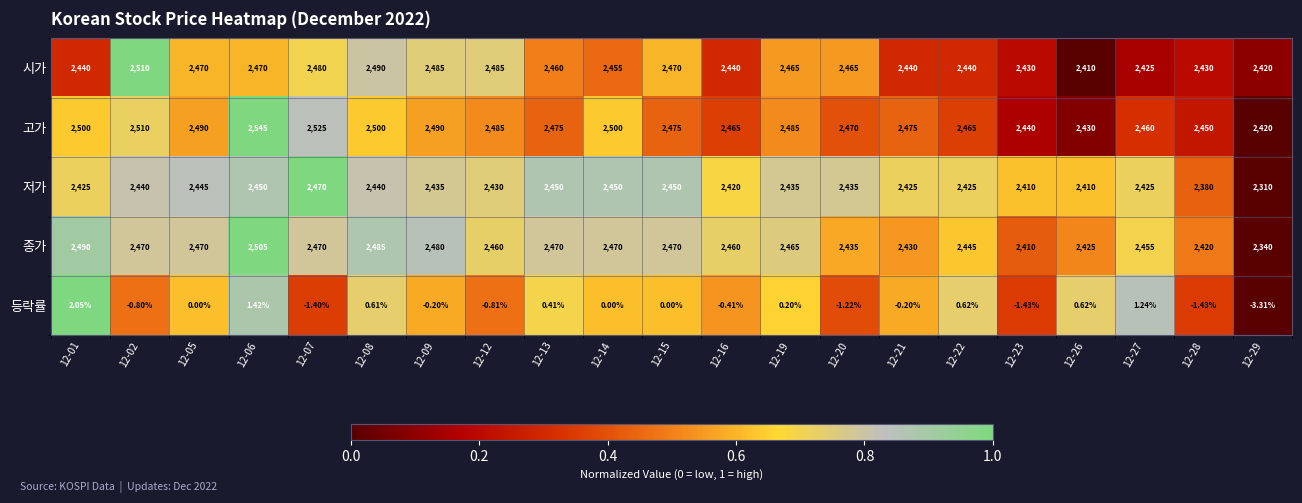

Is the value of 저가 at 12-02 greater than the value of 고가 at 12-14?

No